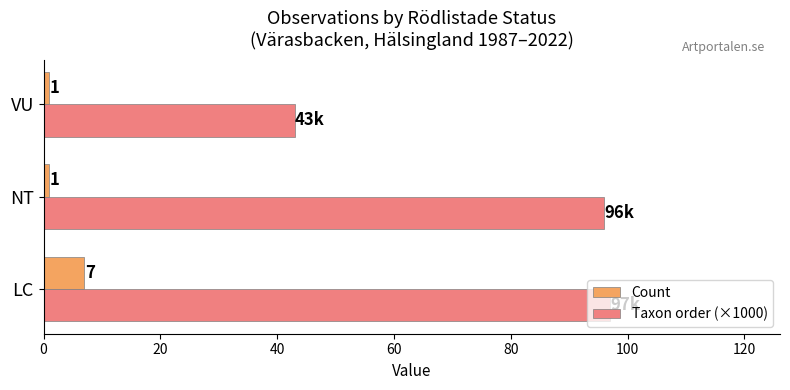

Rank the series by their average value, from highest to lowest.

Taxon order (×1000), Count